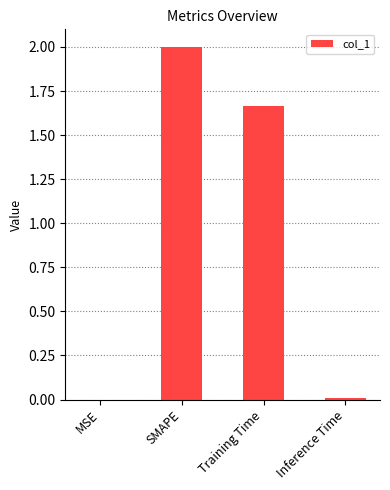

Which label corresponds to the largest value in the chart?

SMAPE